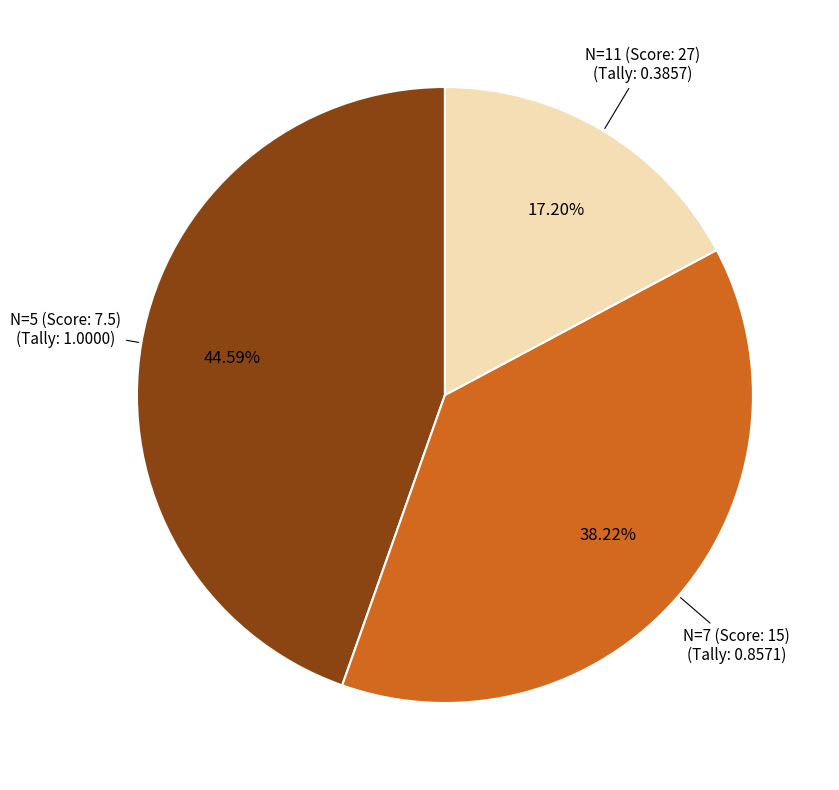

Is there any slice that represents more than half of the pie?

No